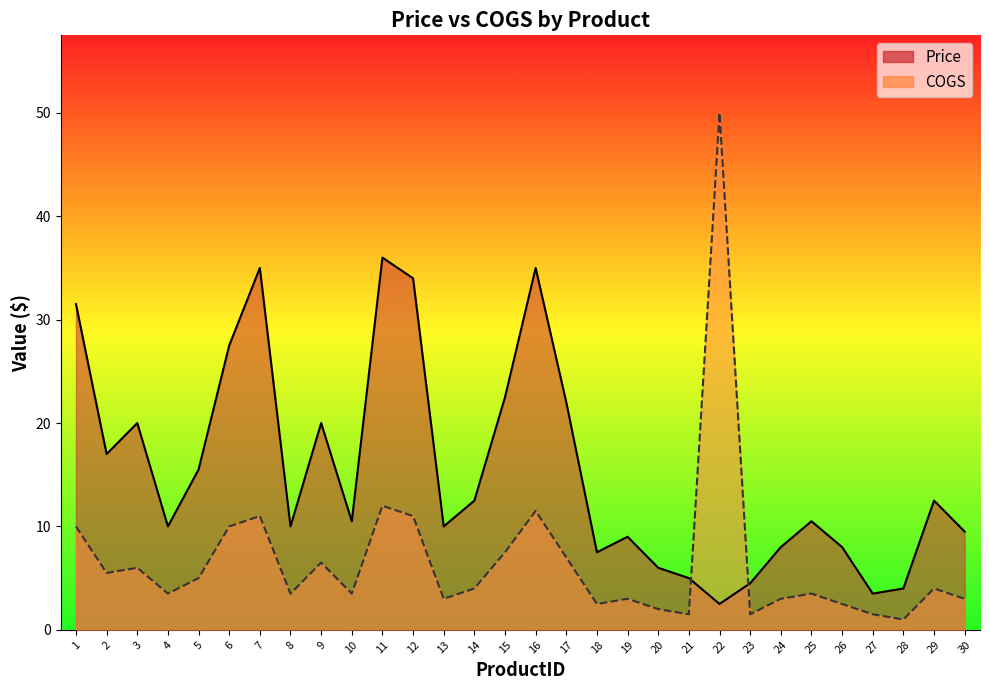

Rank the series by their maximum value, from lowest to highest.

Price, COGS